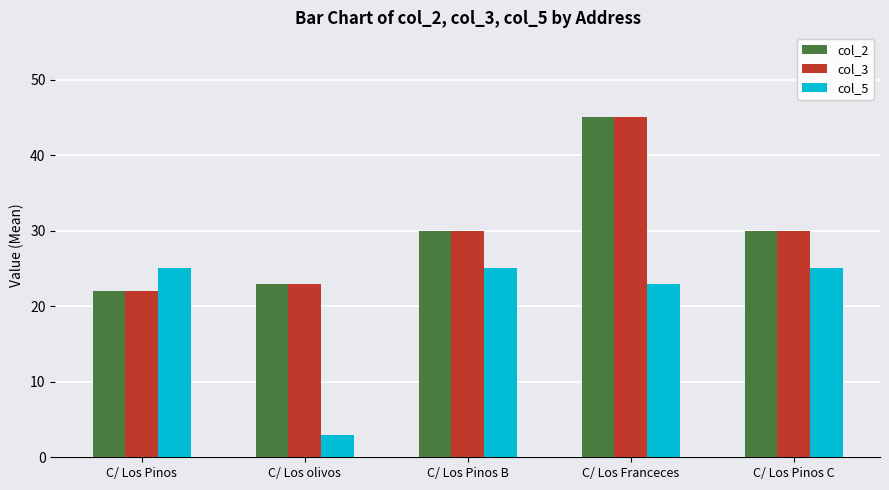

The col_2 series shows 41 at C/ Los olivos. True or false?

False